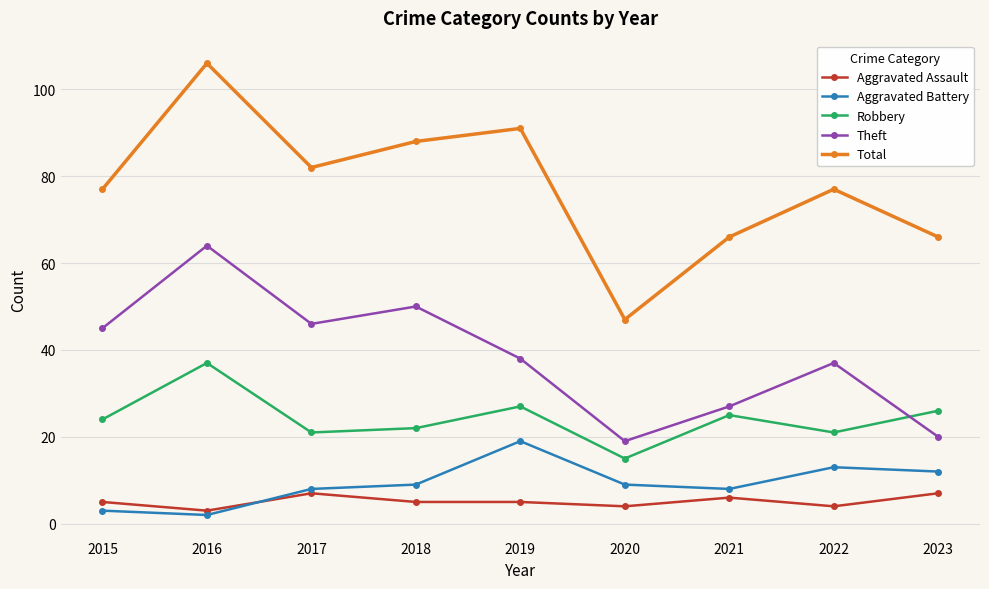

Reading left to right, what are all the values shown in this chart?

Aggravated Assault: 5	3	7	5	5	4	6	4	7
Aggravated Battery: 3	2	8	9	19	9	8	13	12
Robbery: 24	37	21	22	27	15	25	21	26
Theft: 45	64	46	50	38	19	27	37	20
Total: 77	106	82	88	91	47	66	77	66